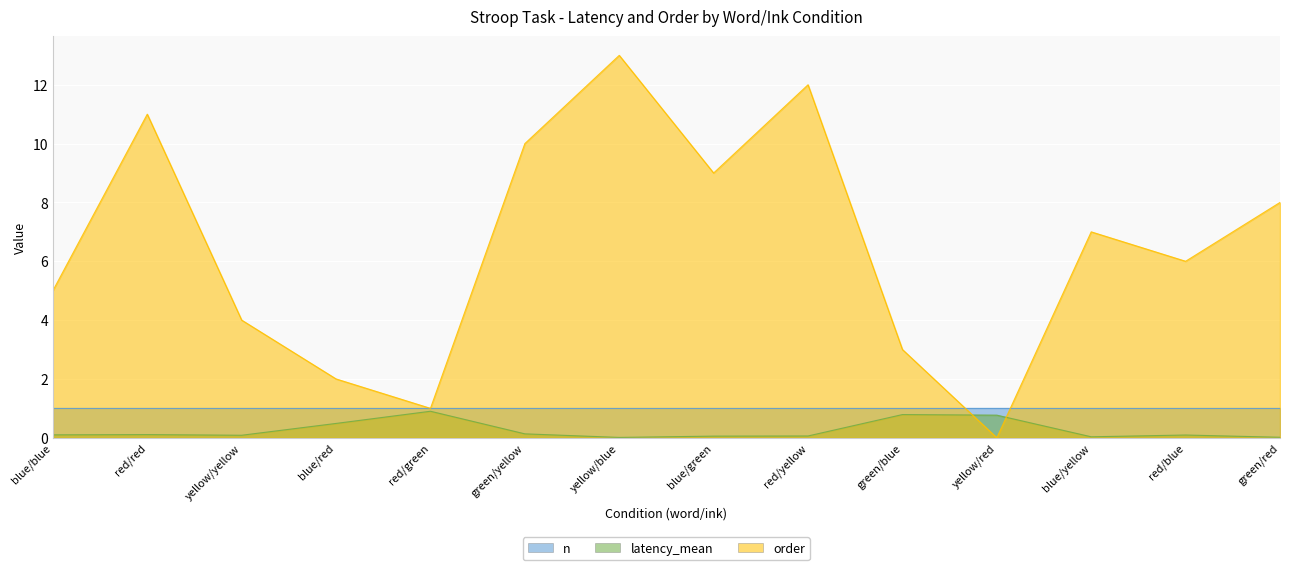

At which category does latency_mean reach its first local peak?

red/red